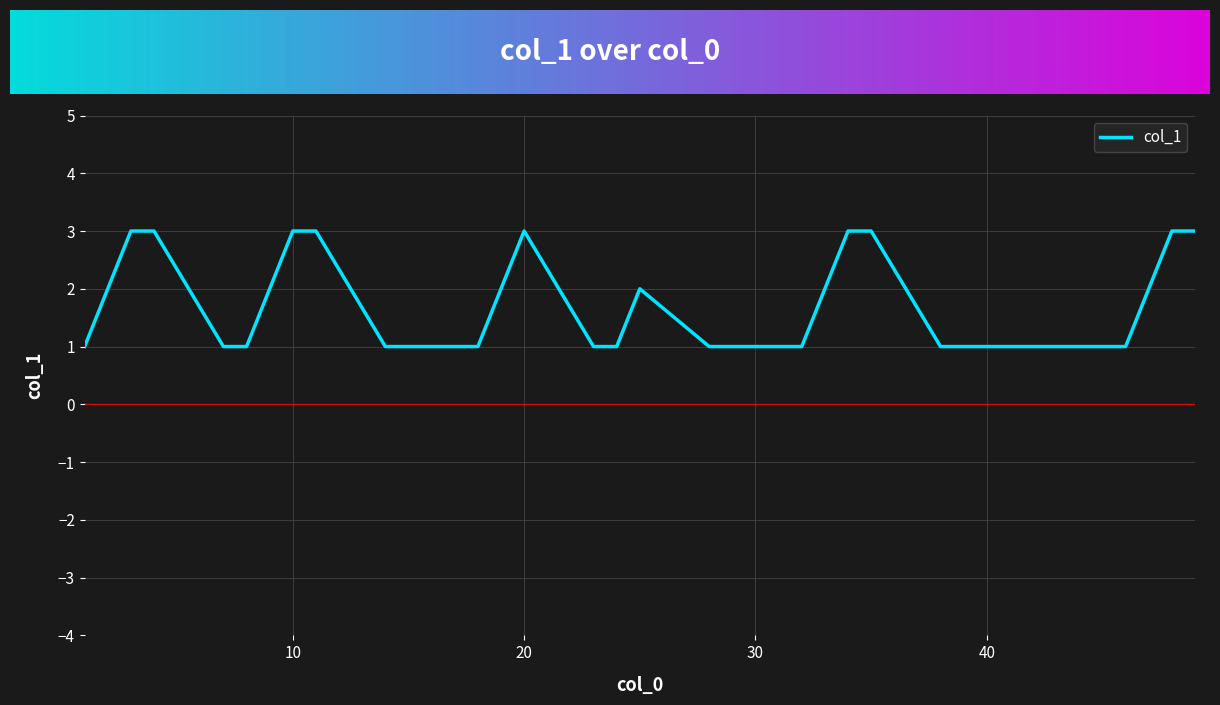

What is the difference between the maximum and minimum values?

2